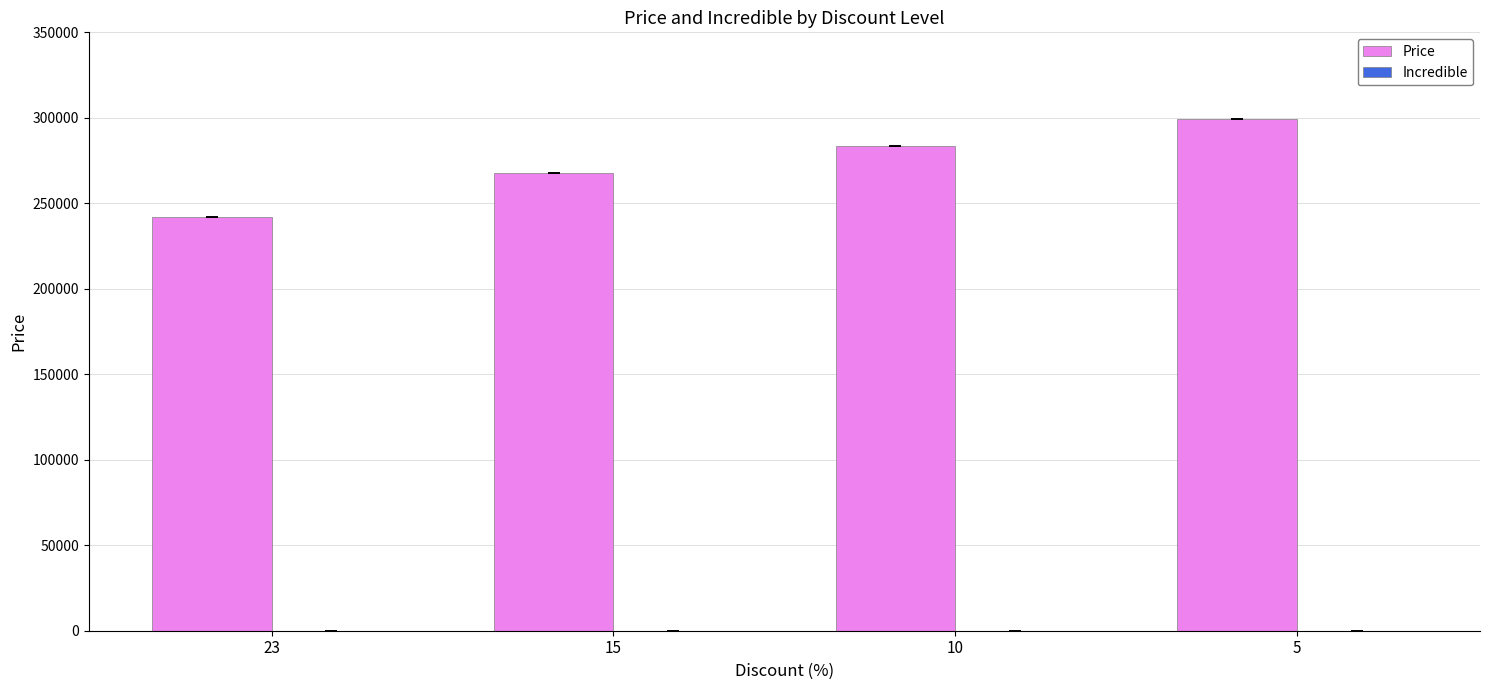

Rank the categories by value from lowest to highest.

23, 15, 10, 5